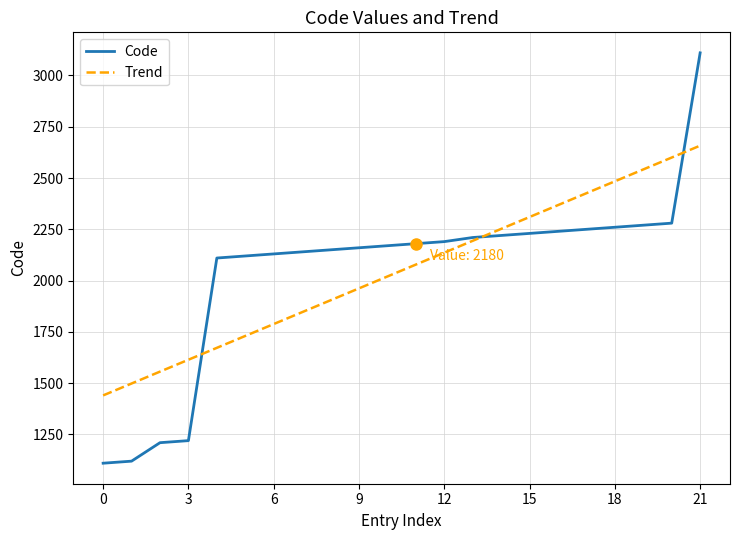

True or false: the data shows 1360 at 1.

False